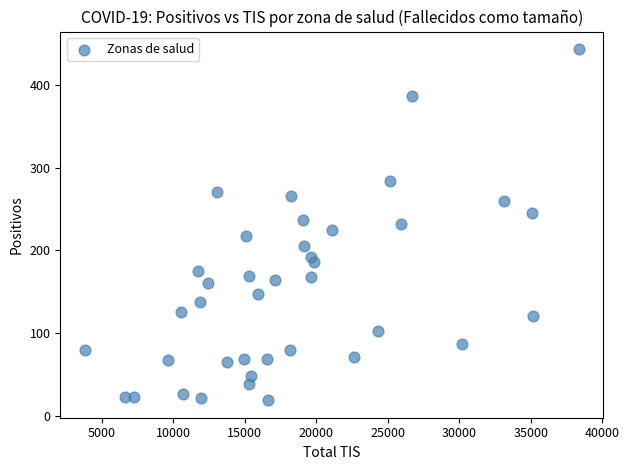

What is the range of Y values (max minus min)?

424